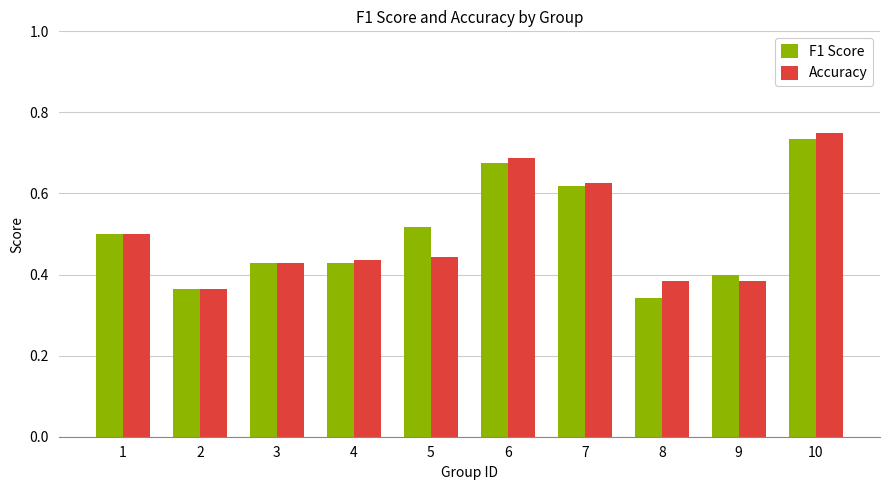

What is the sum of the F1 Score values at 1 and 6?

1.2